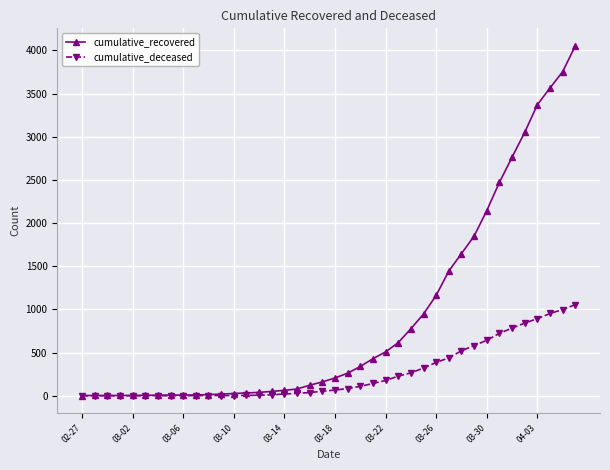

At how many categories does at least one series exceed 2319?

7